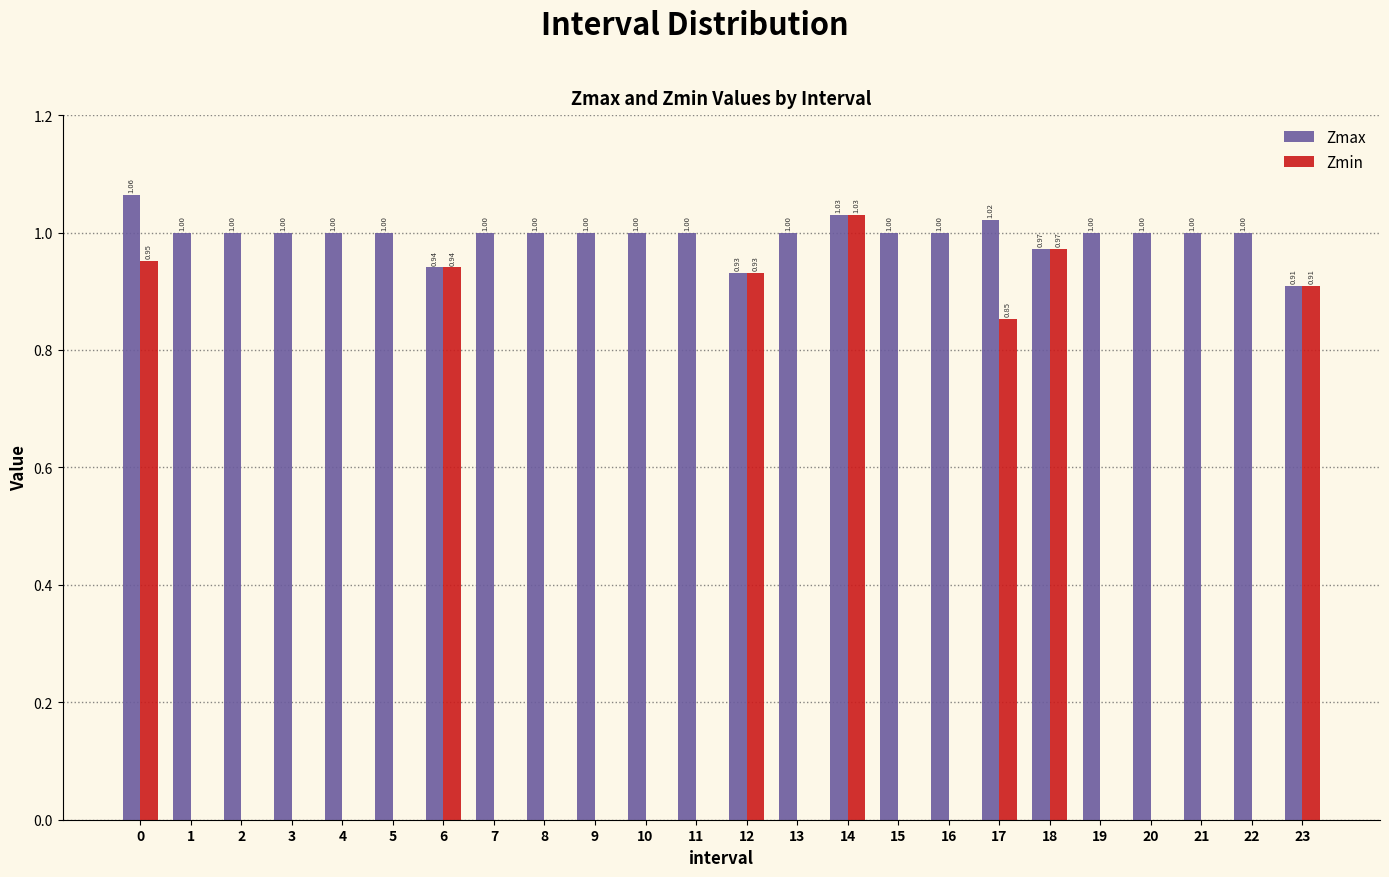

What is the sum of all Zmax values?

23.9